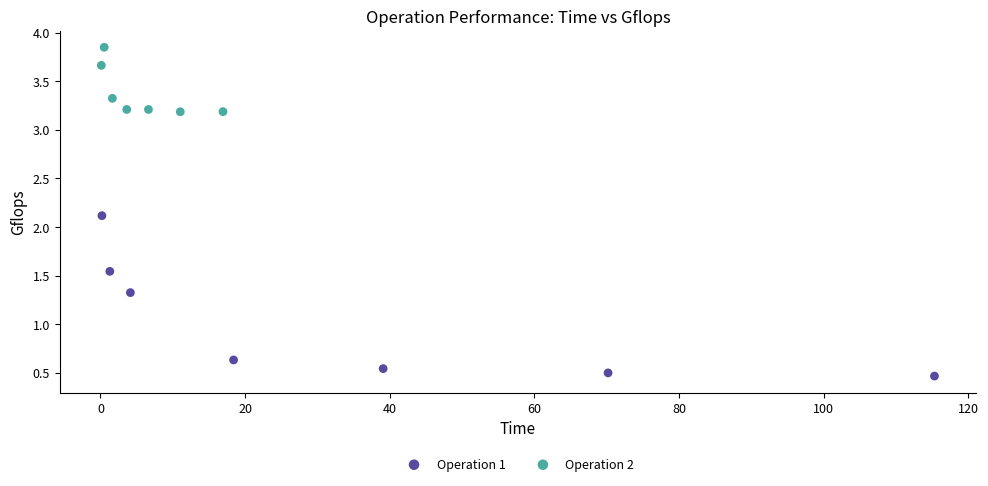

What are all the series names shown in the legend?

Operation 1, Operation 2